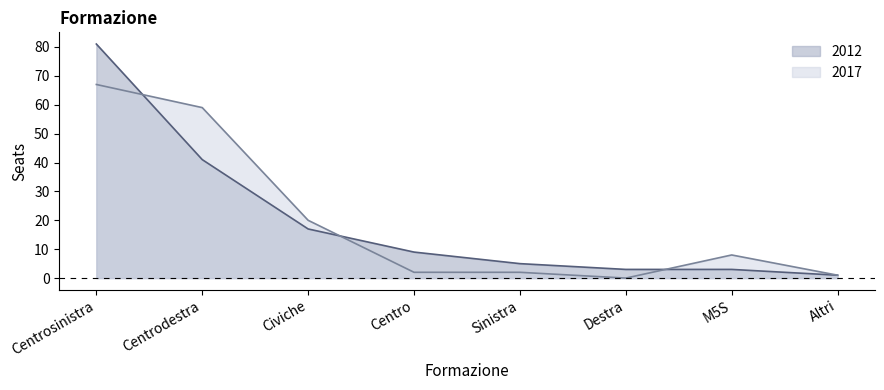

True or false: 2017 has a value of 33 at Civiche.

False